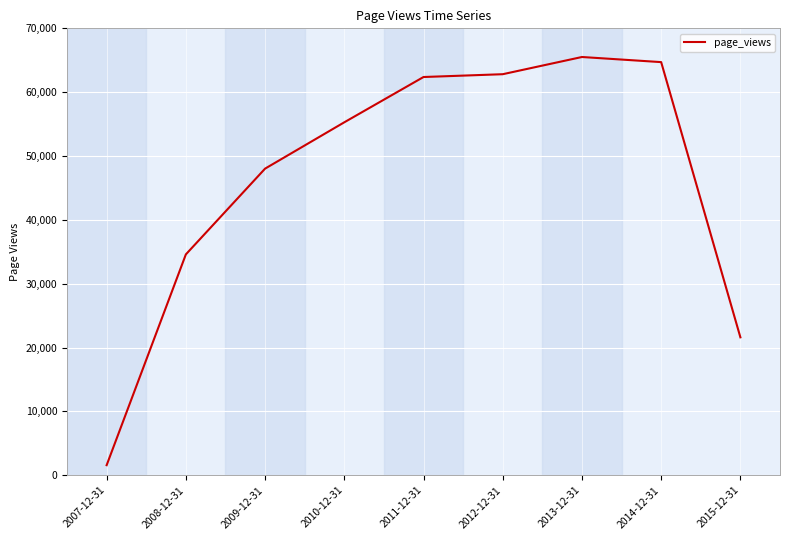

Where is the data nearest to the value 33546?

2008-12-31